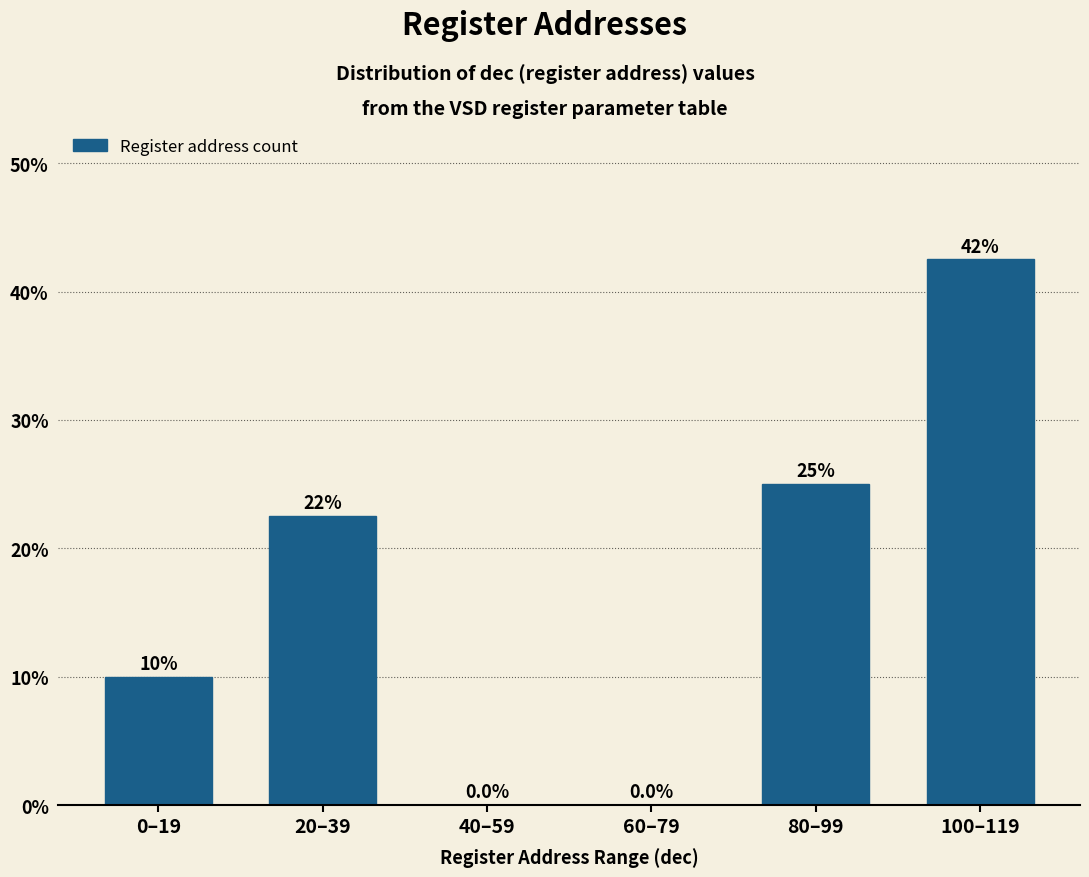

Reading left to right, list all the values displayed in this chart.

0–19=10.0	20–39=22.5	40–59=0.0	60–79=0.0	80–99=25.0	100–119=42.5